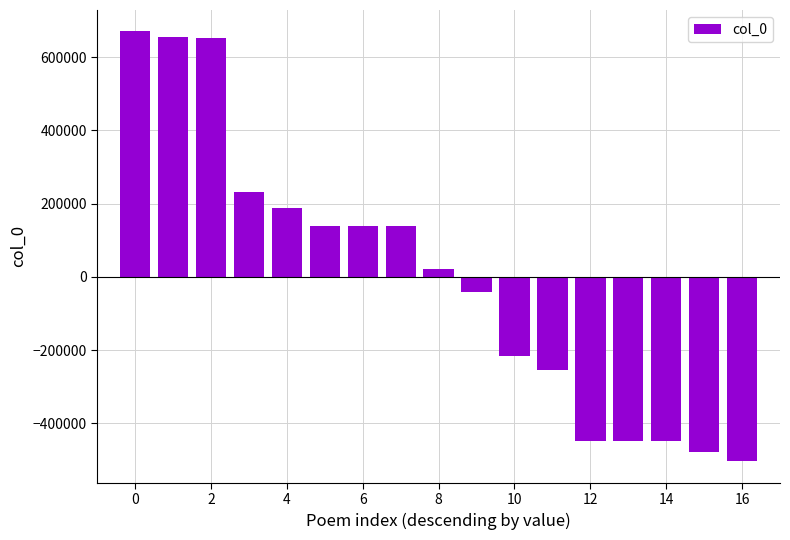

What is the value of the 15th bar from the left?

-447346.6